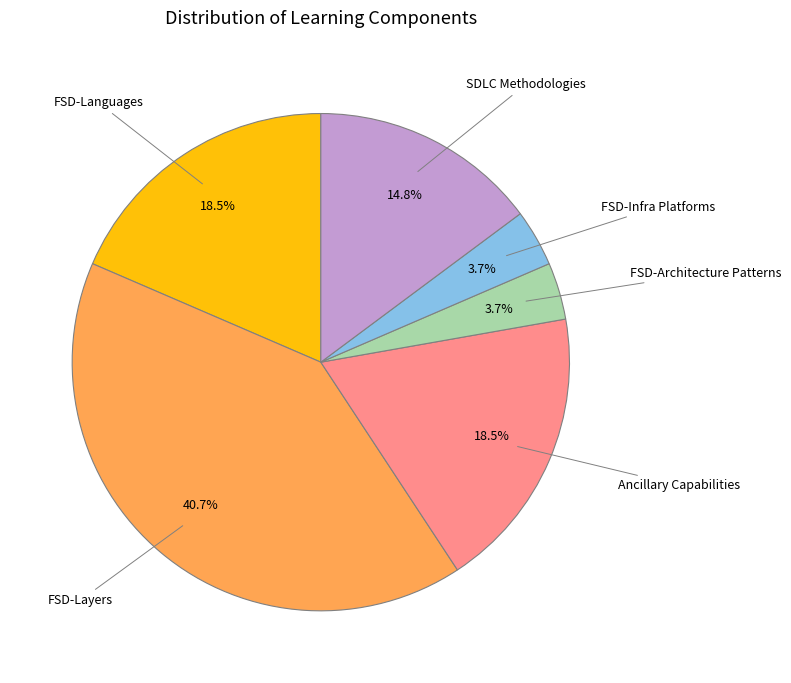

True or false: SDLC Methodologies accounts for 10% of the total.

False